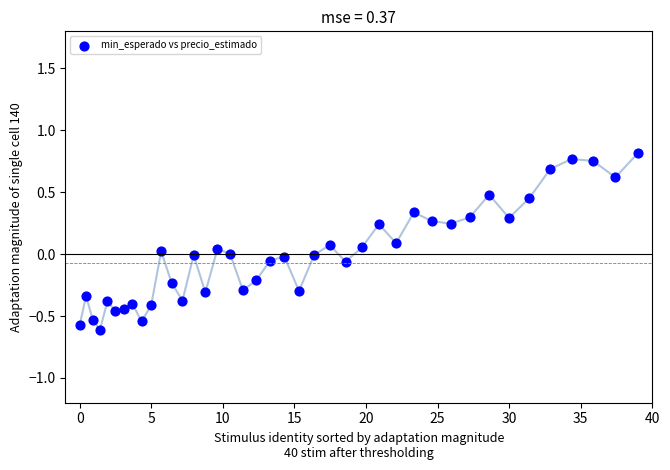

What is the range of Y values (max minus min)?

1.4